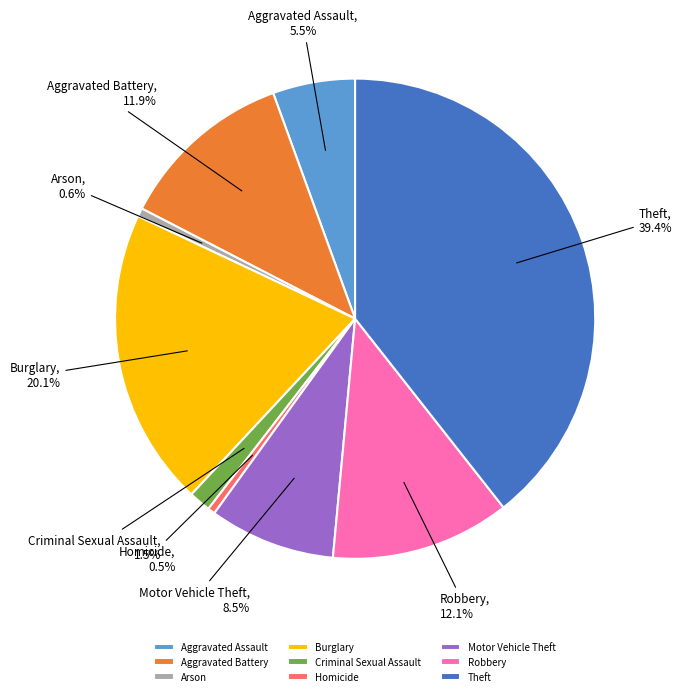

To the nearest percent, what portion does Aggravated Battery represent?

12%